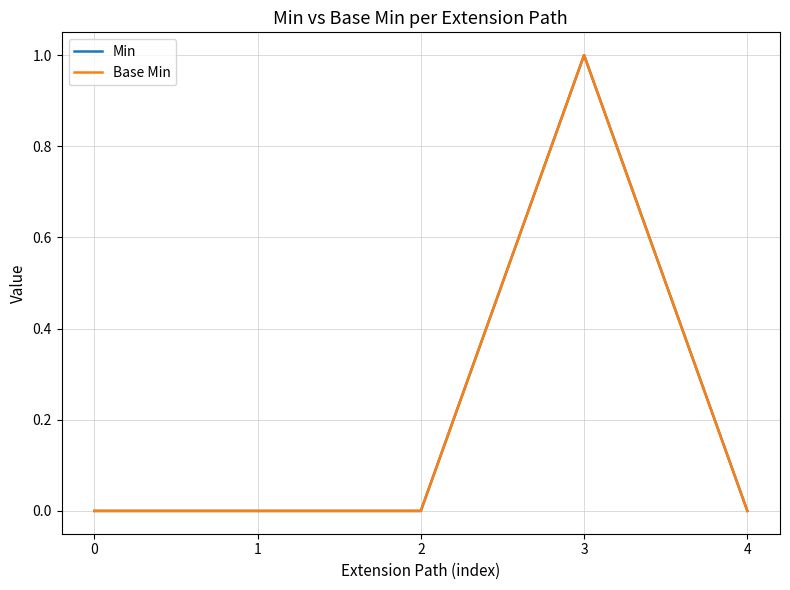

What is the difference between the maximum and minimum values in the Min series?

1